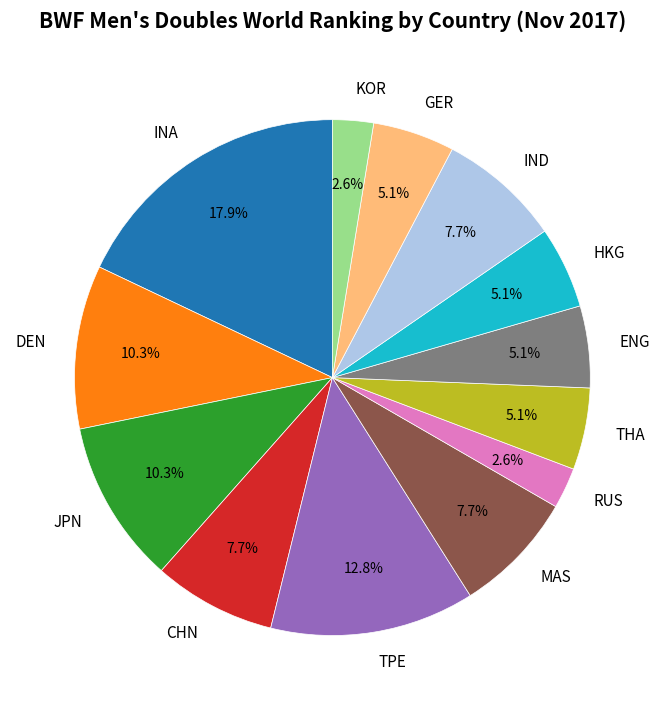

To the nearest percent, what percentage of the pie is IND?

8%